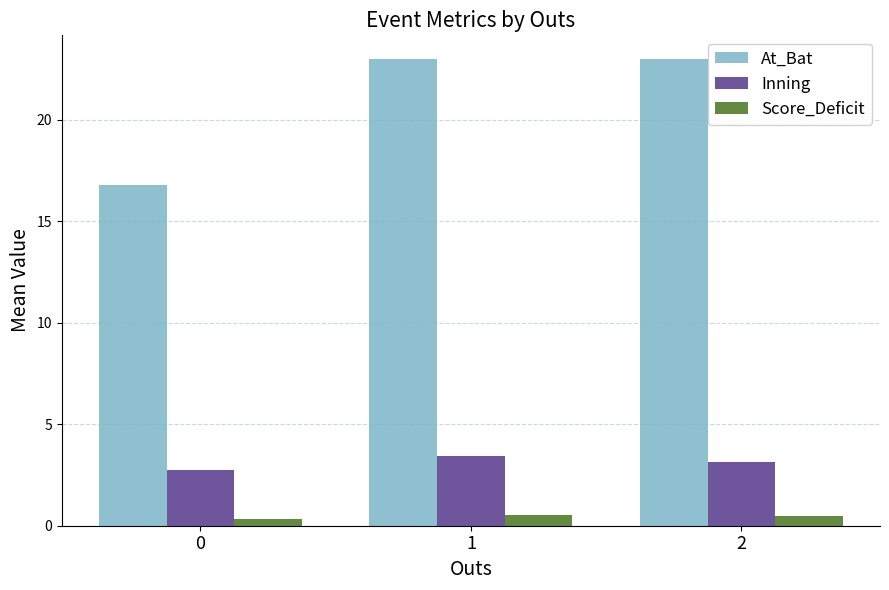

Which series changed the most between 0 and 2?

At_Bat